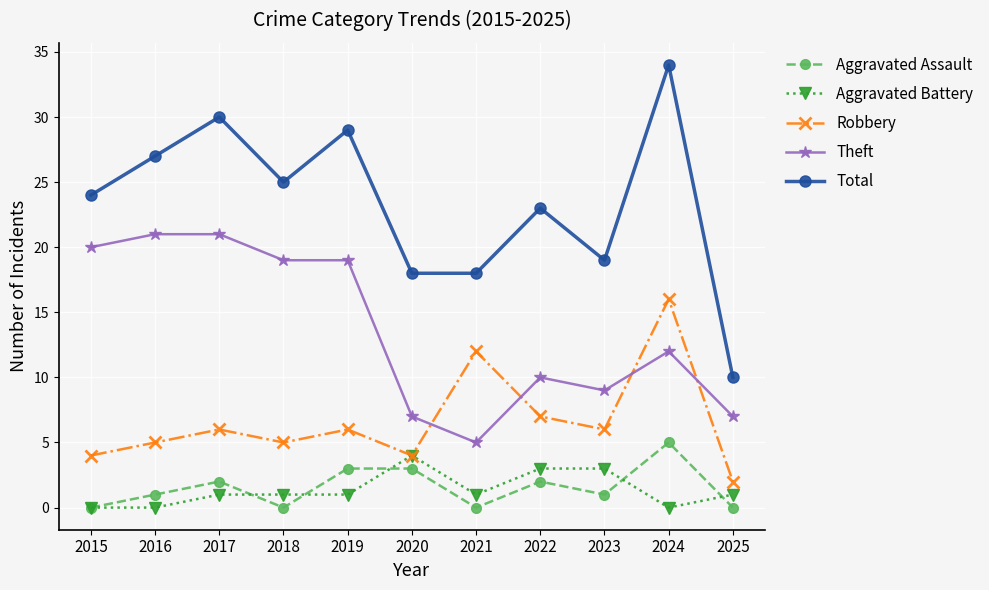

The Aggravated Battery series shows 1 at 2017. True or false?

True